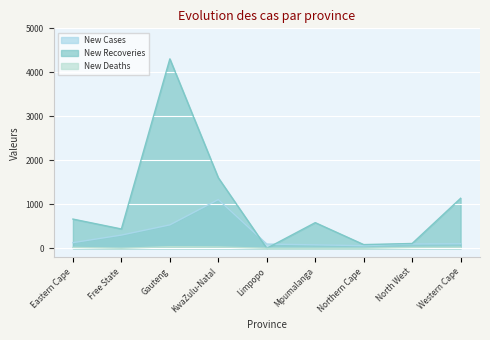

What is the maximum value shown in the chart?

4306